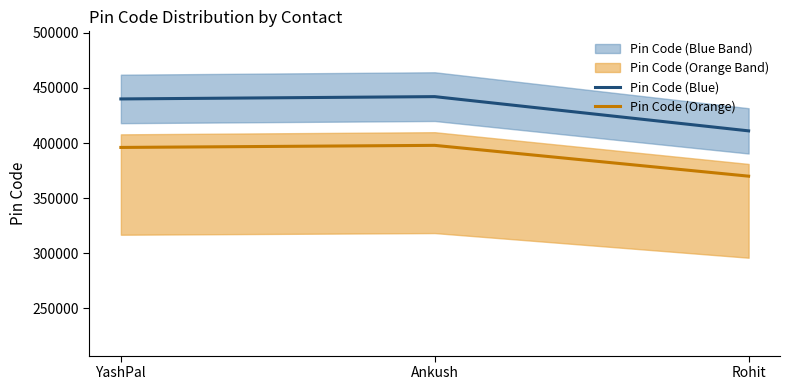

What is the difference between the Pin Code (Orange) values at Rohit and Ankush?

27954.0